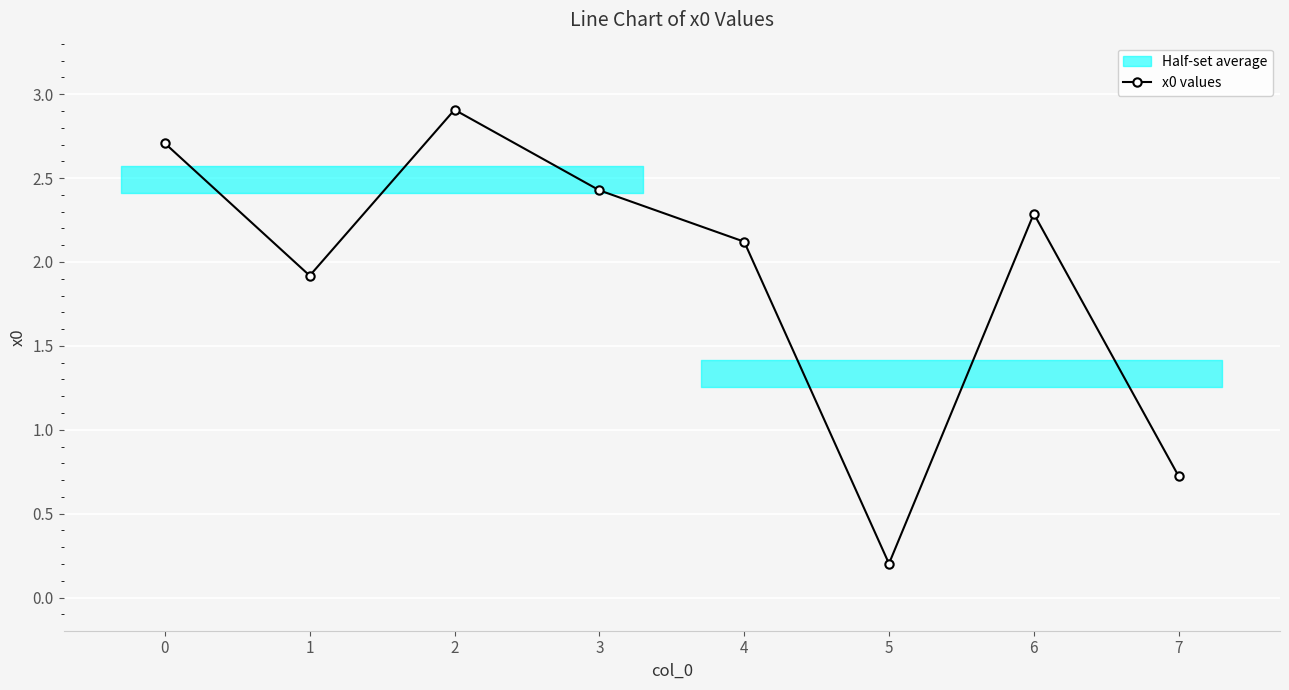

List the labels in order of x0 values value, largest first.

2, 0, 3, 6, 4, 1, 7, 5